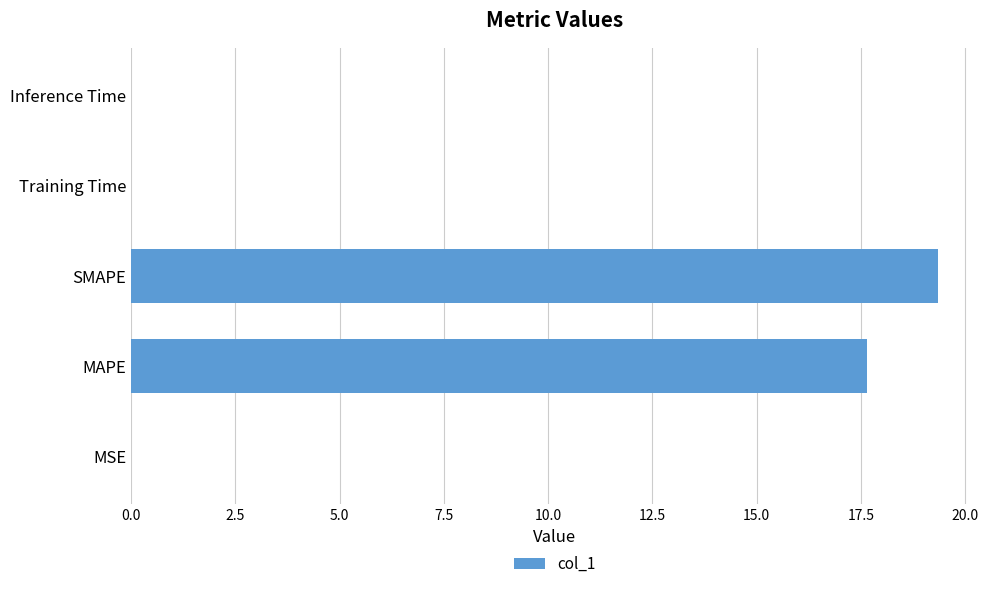

True or false: the data shows 17.6 at MAPE.

True